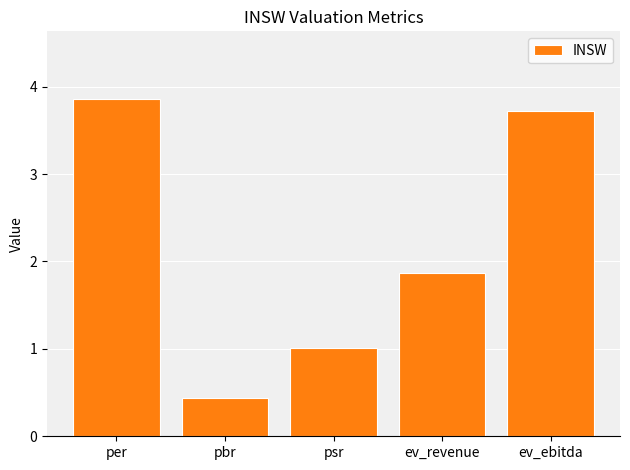

Reading left to right, transcribe all the data shown in this chart.

3.9	0.4	1.0	1.9	3.7